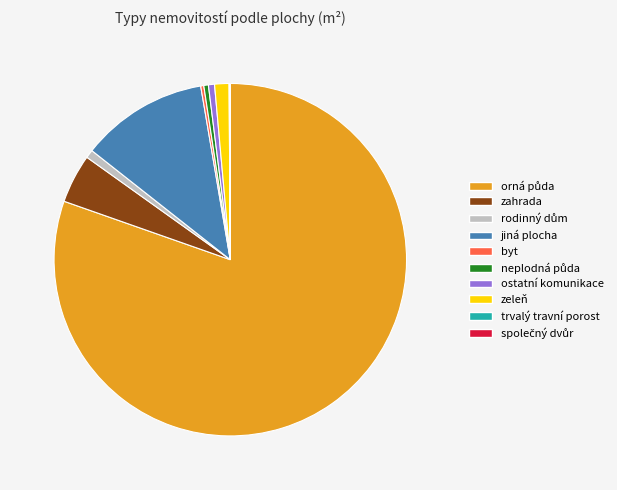

Does zahrada represent more than half of the total?

No